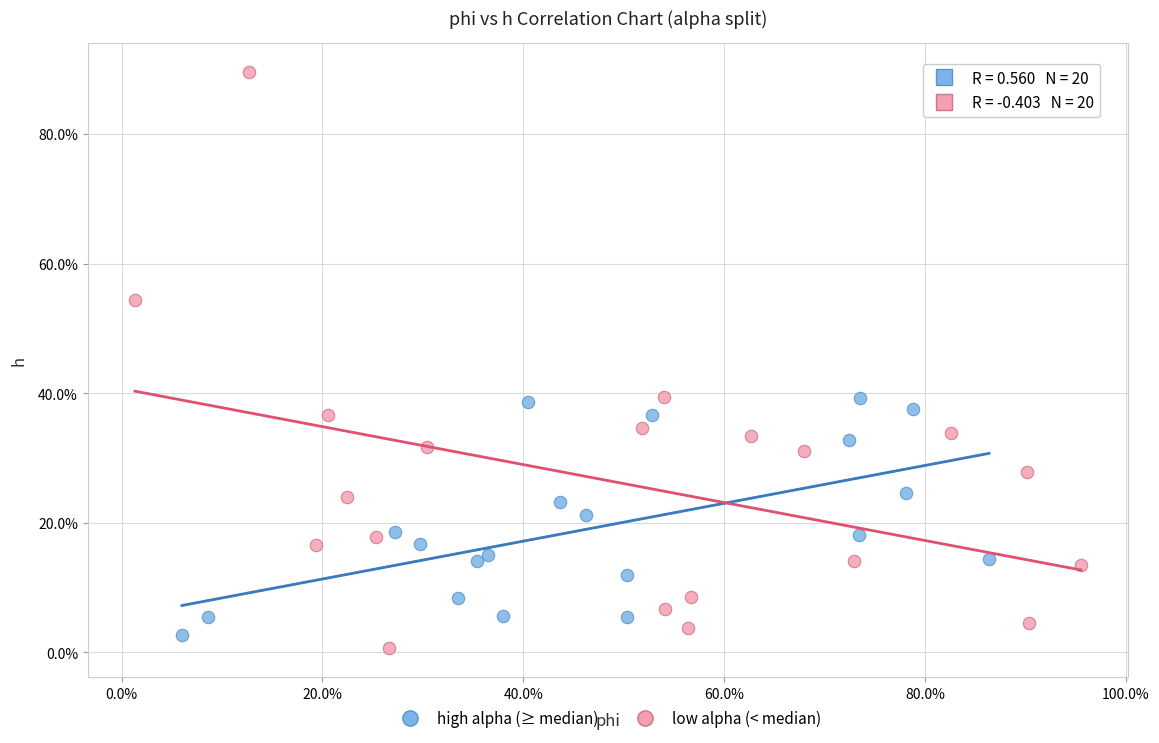

Which series contains the highest Y value?

low alpha (< median)